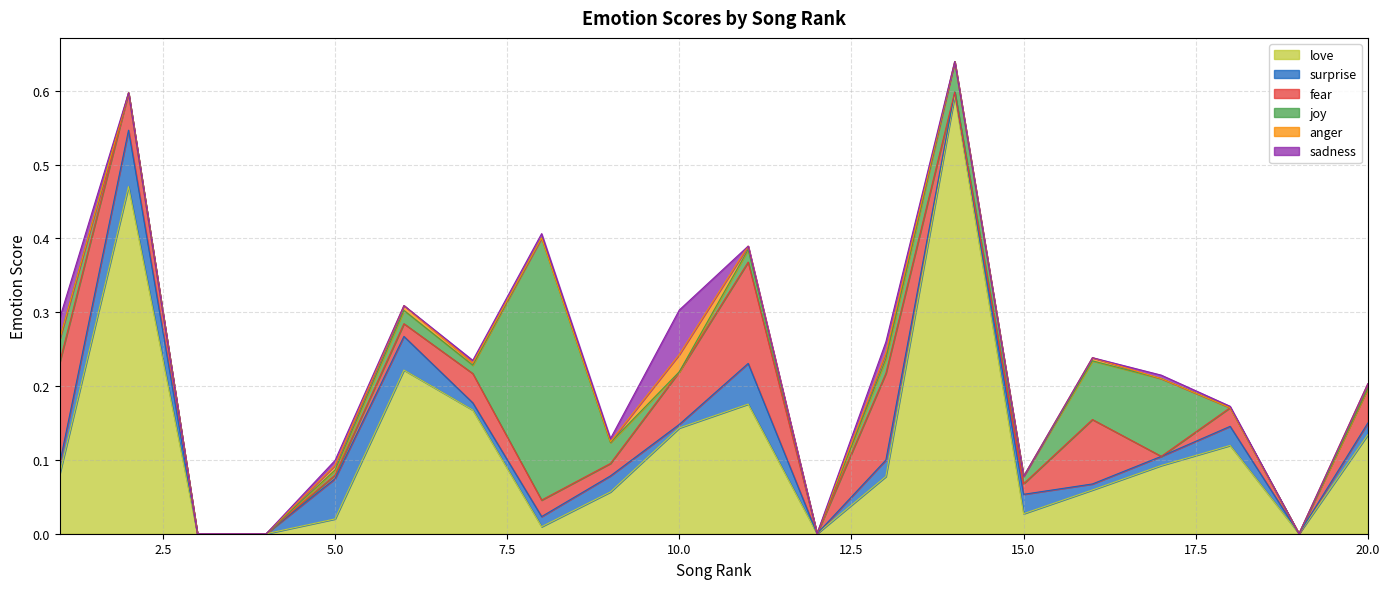

Between which two adjacent categories do fear and love first intersect?

1 and 2